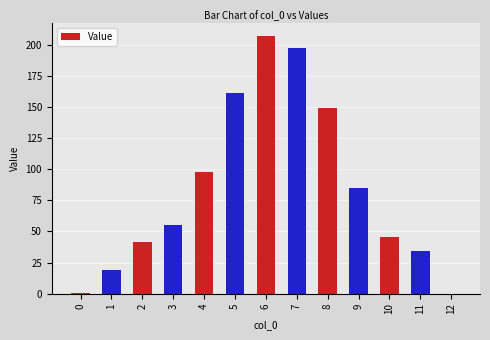

Approximately how many times larger is the value at 10 compared to 8?

0.3